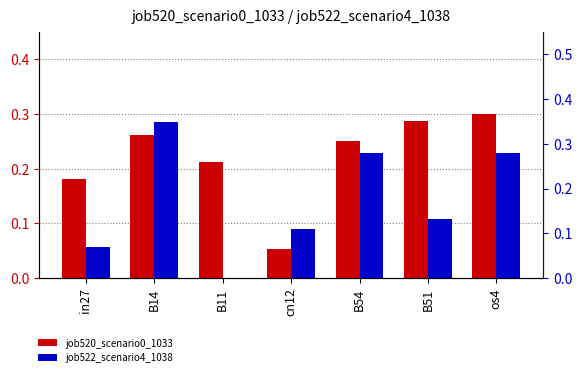

Reading left to right, extract all data points from this chart.

job520_scenario0_1033: 0.2	0.3	0.2	0.1	0.3	0.3	0.3
job522_scenario4_1038: 0.1	0.3	0.0	0.1	0.3	0.1	0.3